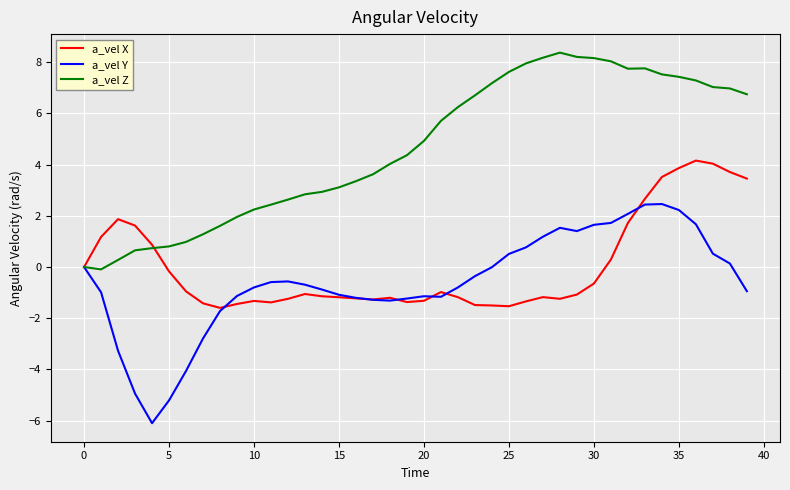

What is the minimum value shown in the chart?

-6.1